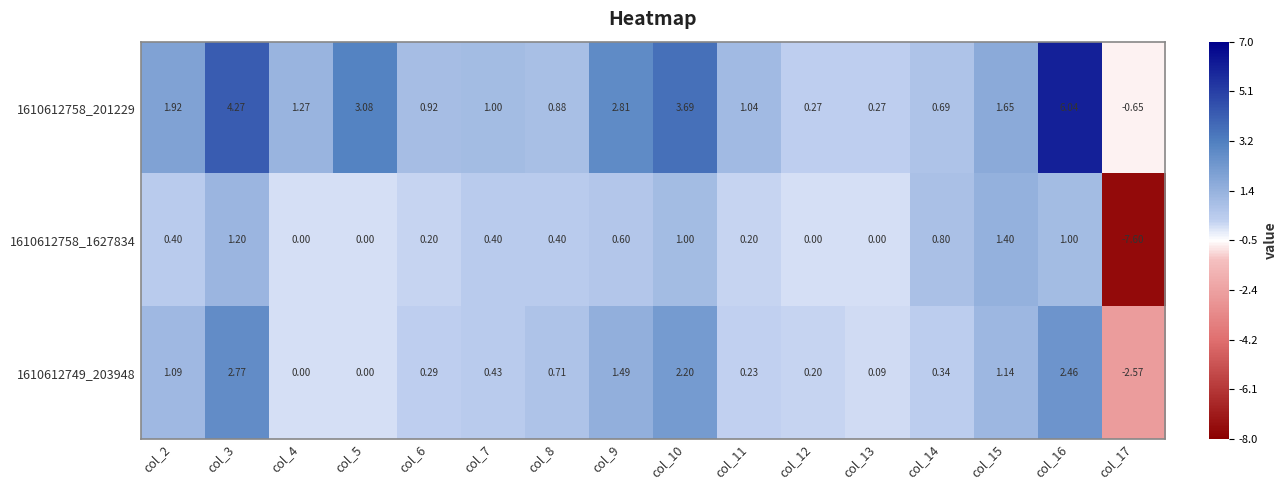

Count the number of data series in this chart.

3